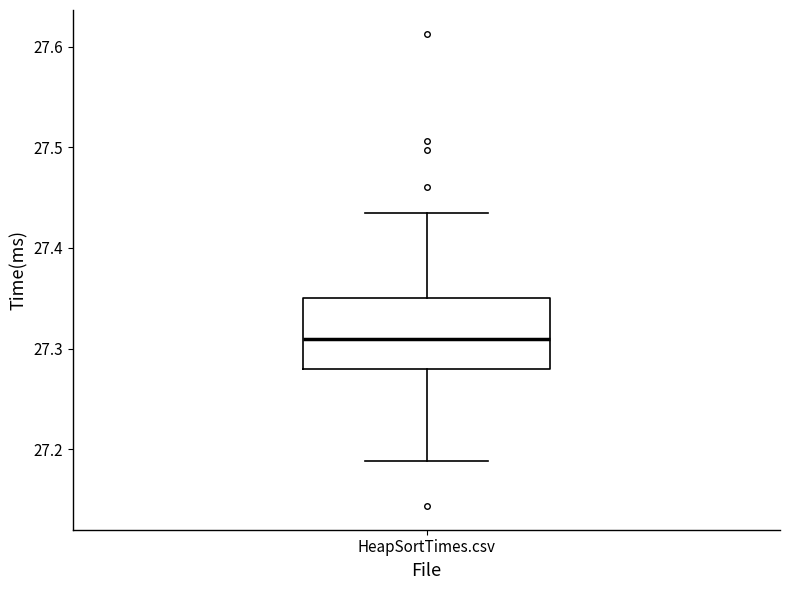

Where does the lower whisker of the box for HeapSortTimes.csv end on the y-axis? The values are not printed on the chart, so give them approximately, as read against the axis.

27.19